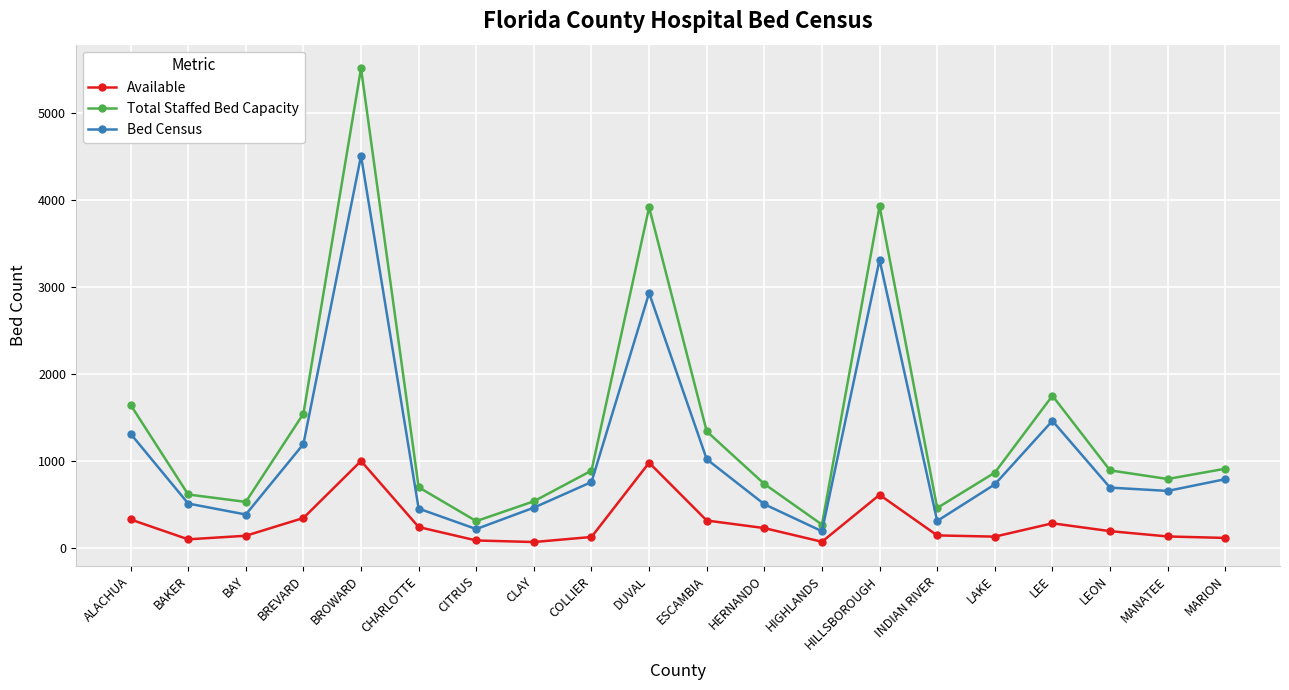

In Bed Census, how many points are higher than both neighbors (excluding endpoints)?

4